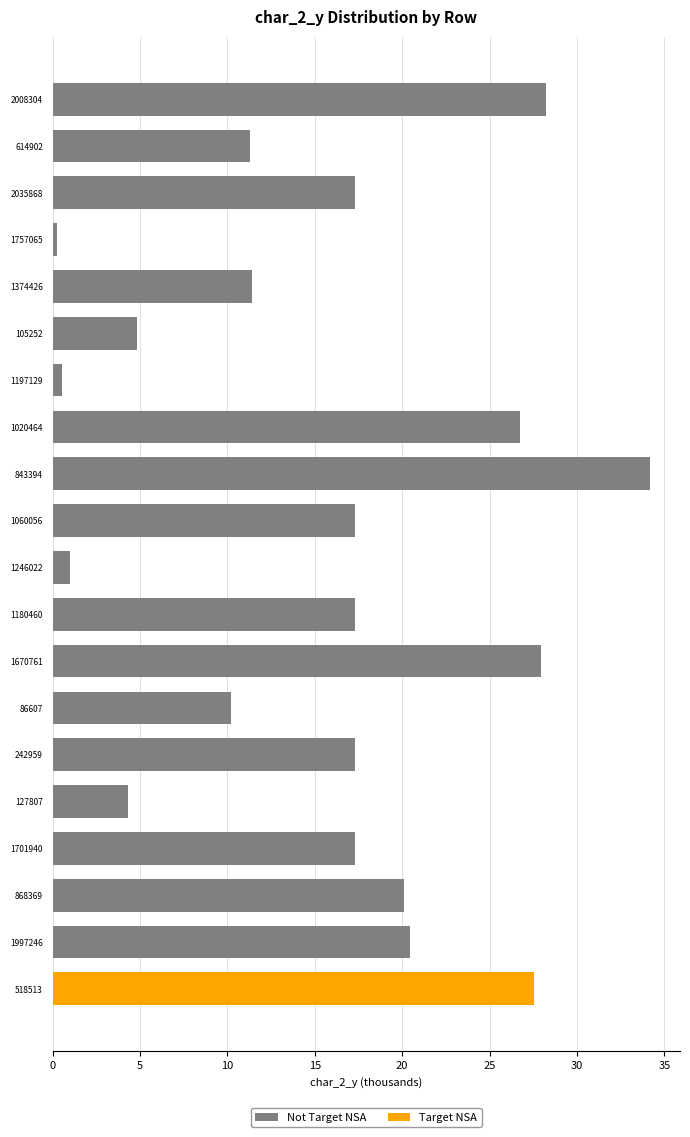

Reading right to left, extract all data points from this chart.

Not Target NSA: 0.0	20.5	20.1	17.3	4.3	17.3	10.2	27.9	17.3	1.0	17.3	34.2	26.7	0.6	4.8	11.4	0.2	17.3	11.3	28.2
Target NSA: 27.5	0.0	0.0	0.0	0.0	0.0	0.0	0.0	0.0	0.0	0.0	0.0	0.0	0.0	0.0	0.0	0.0	0.0	0.0	0.0